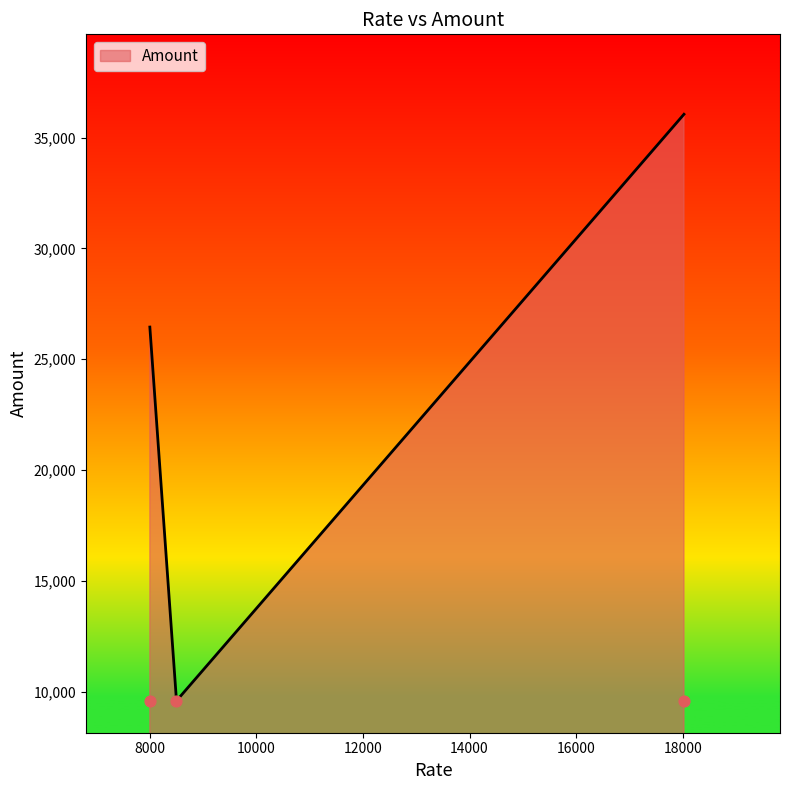

Approximately how many times larger is the value at 8500 compared to 18023.887096774193?

0.3